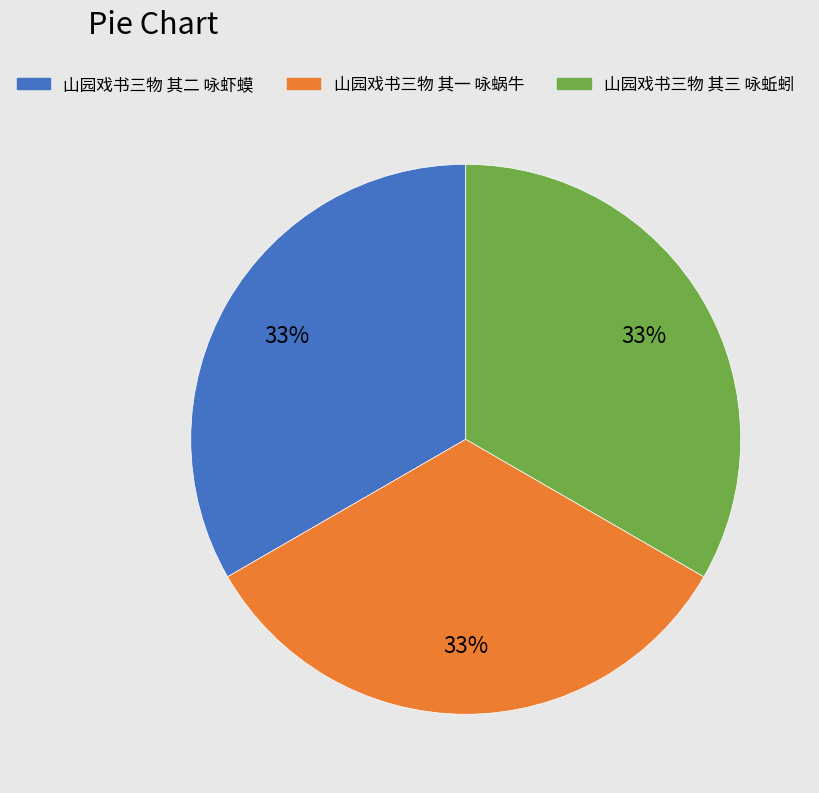

How many slices are in this pie chart?

3